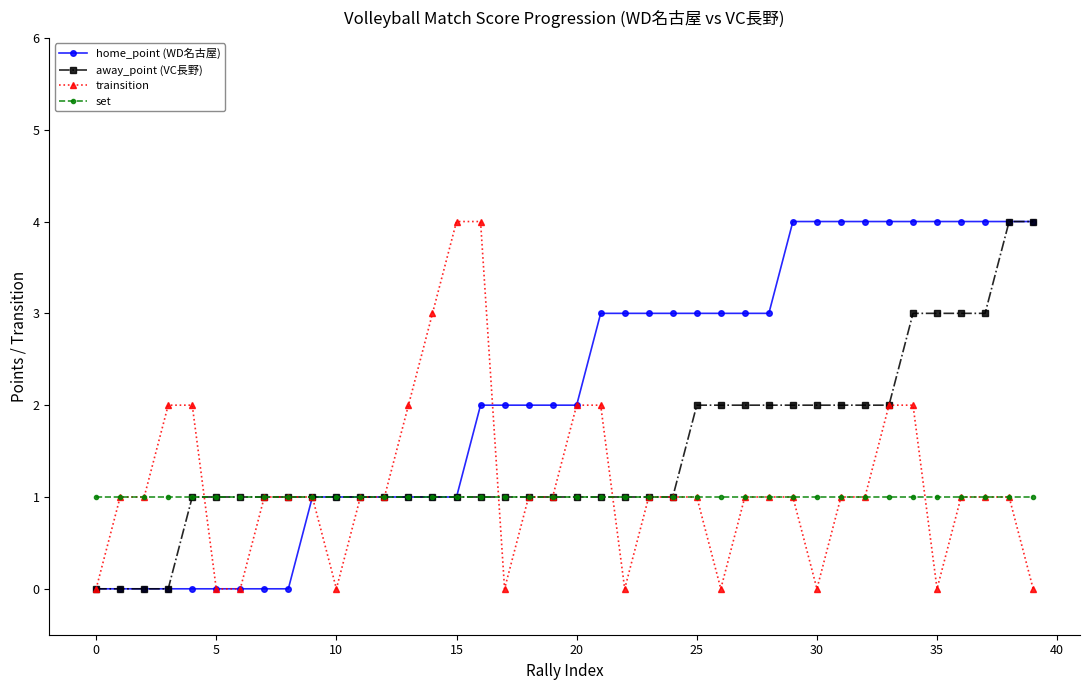

What is the average value of the away_point (VC長野) series?

1